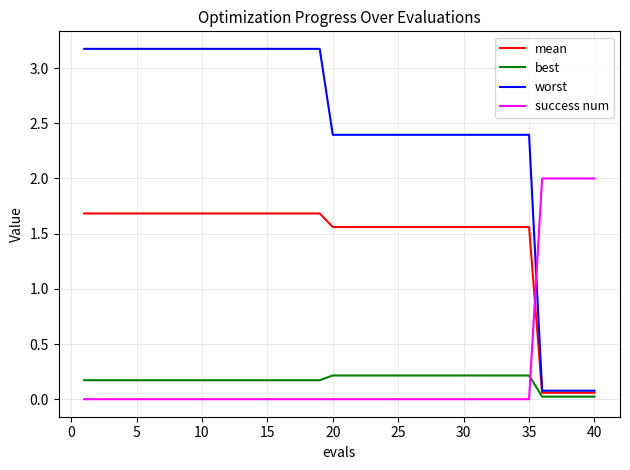

What is the sum of all success num values?

10.0